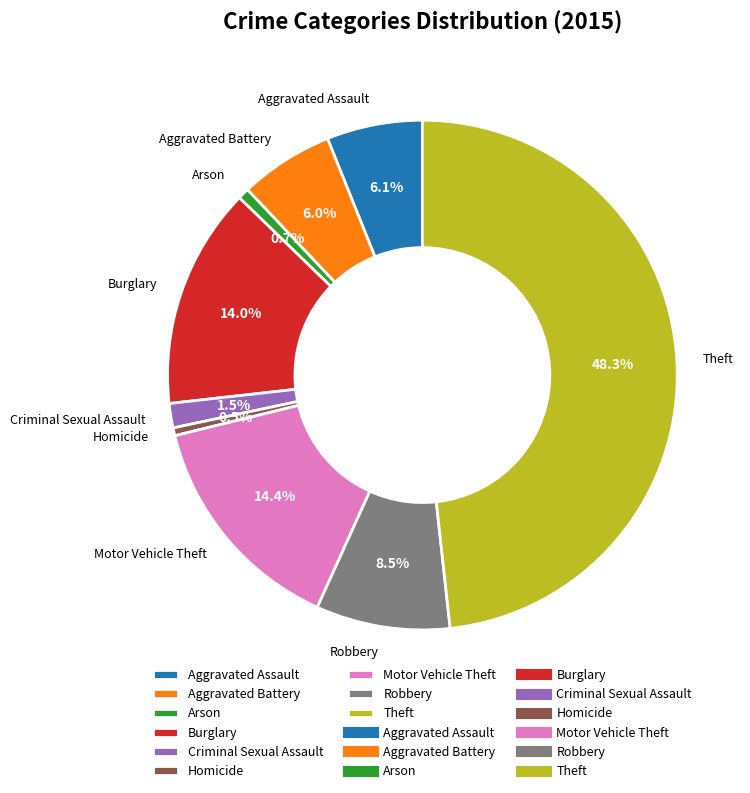

Is there a majority slice in this chart?

No